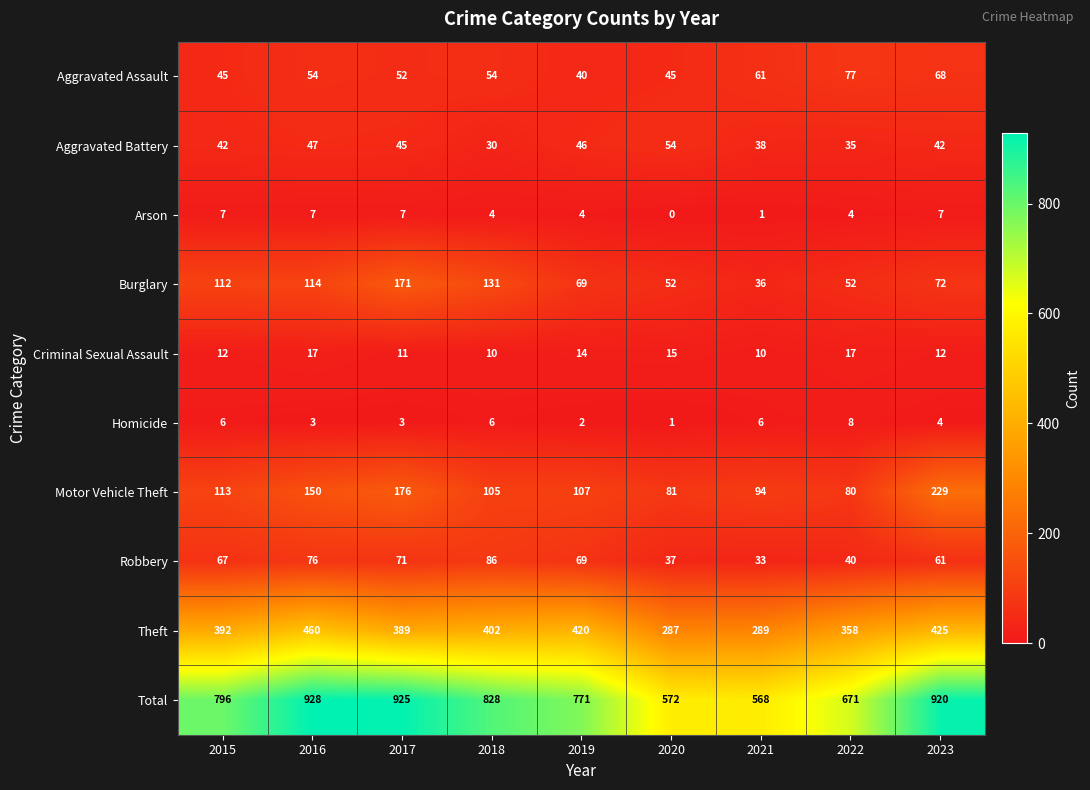

What is the sum of the Homicide values at 2018 and 2021?

12